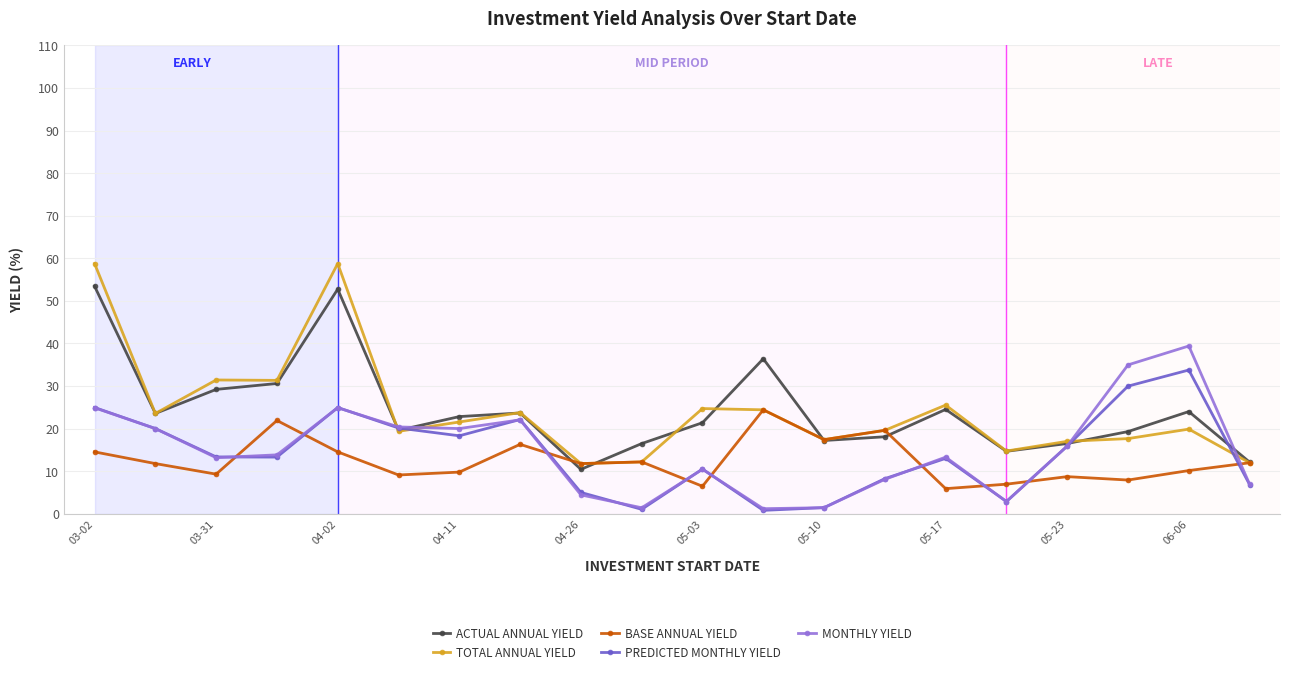

What is the value of the TOTAL ANNUAL YIELD point at the 3rd from the left?

31.4